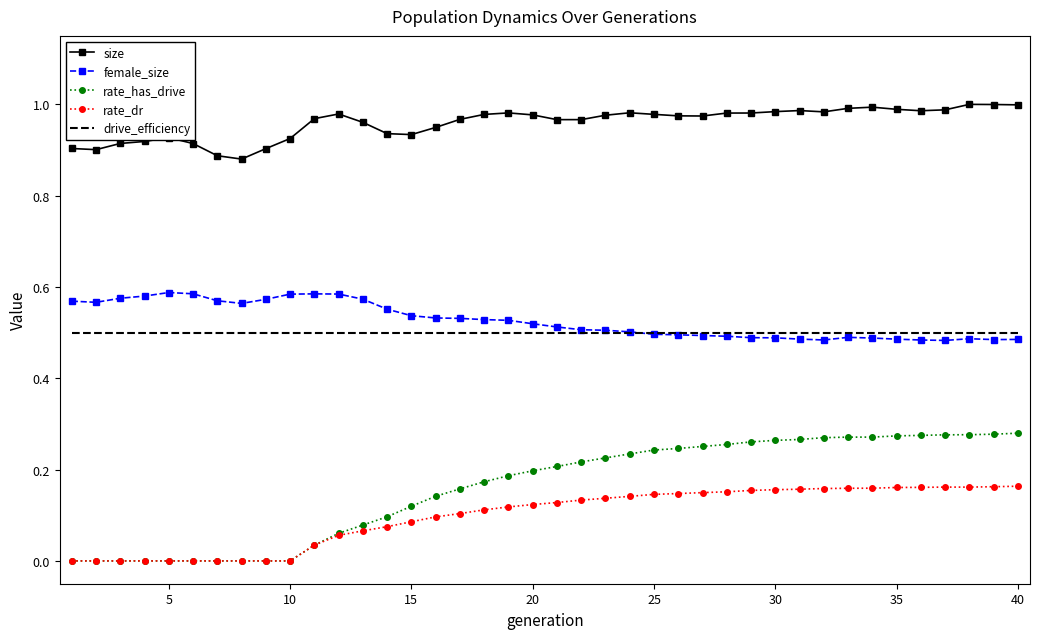

True or false: rate_has_drive and size cross at least once.

False